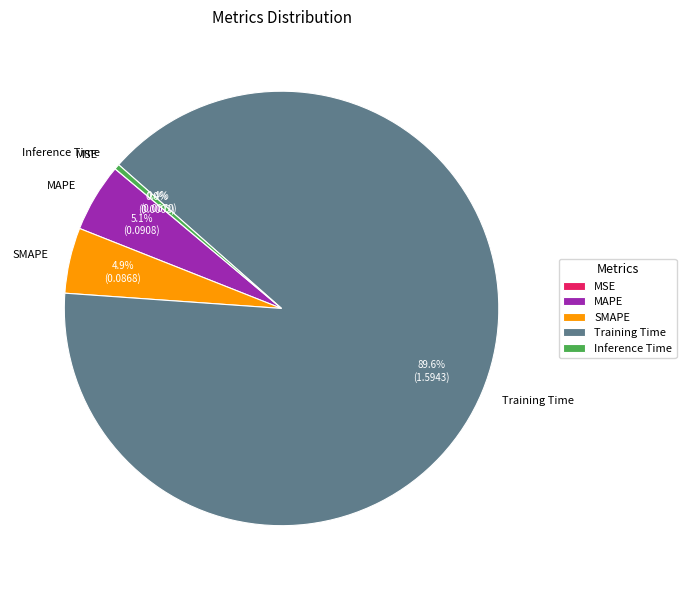

What is the largest slice in the pie chart?

Training Time